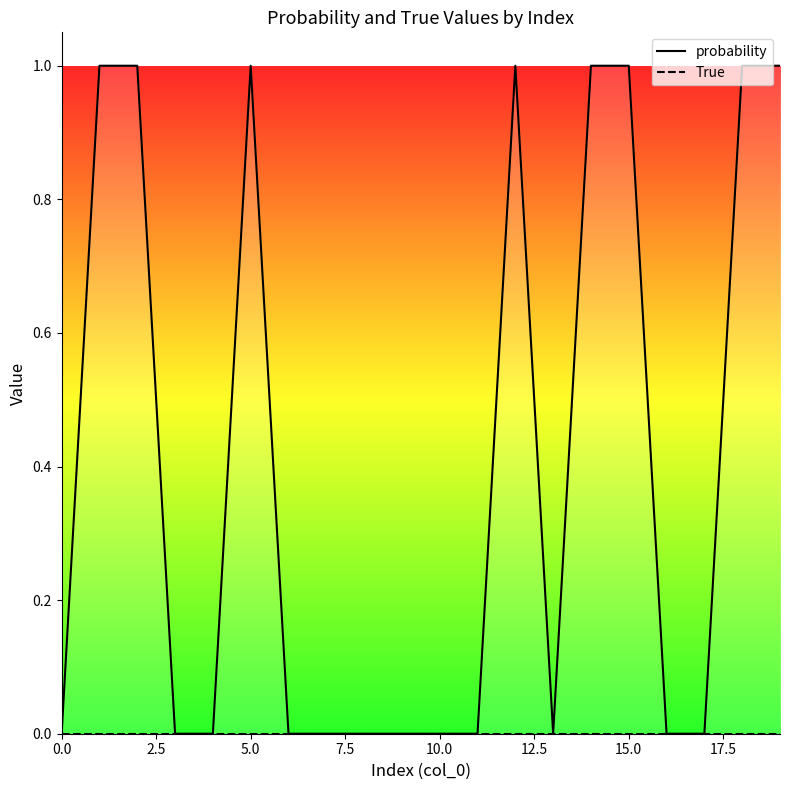

What is the label of the 11th point from the left?

10